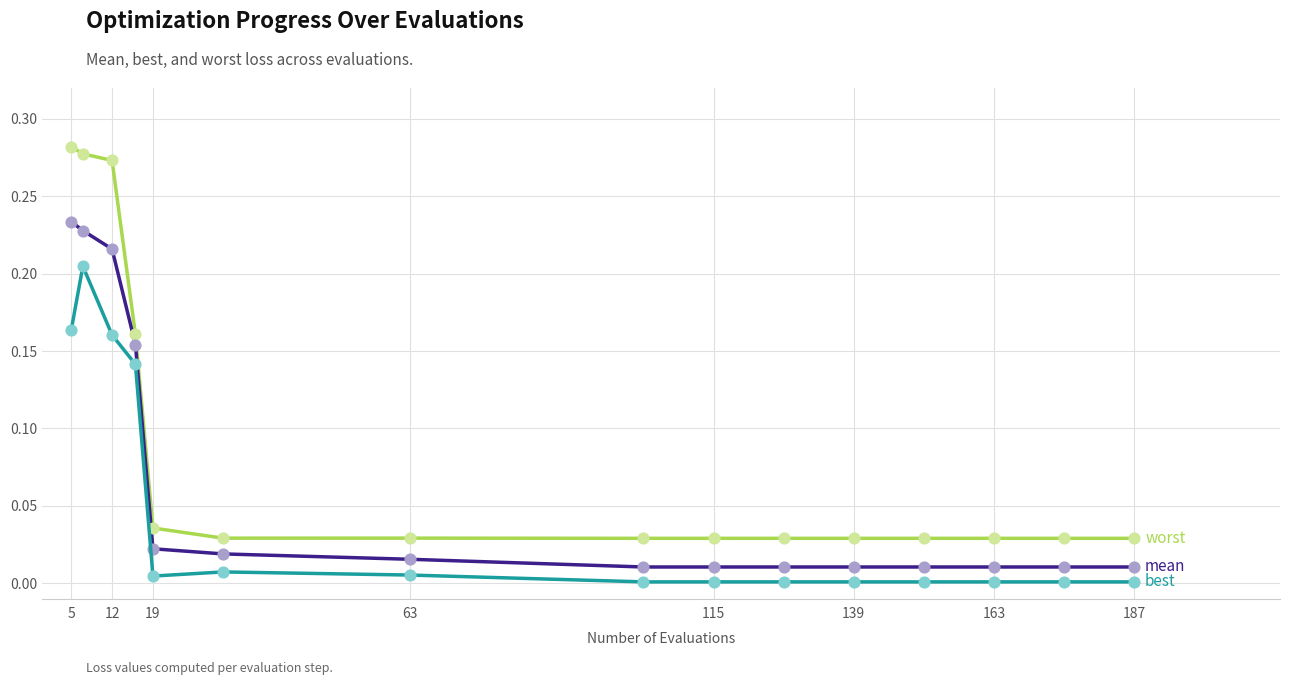

Is this an area chart (filled region under the line)?

No